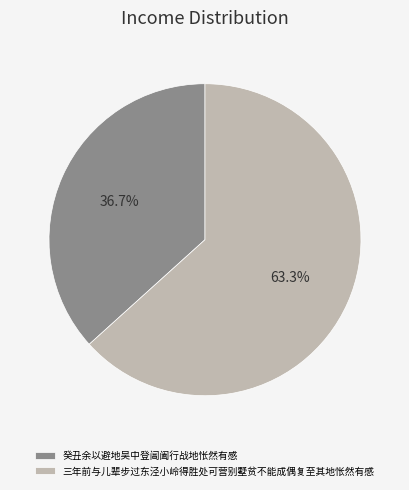

What is the ratio of the value at 三年前与儿辈步过东泾小岭得胜处可营别墅贫不能成偶复至其地怅然有感 to the value at 癸丑余以避地吴中登阊阖行战地怅然有感?

1.7